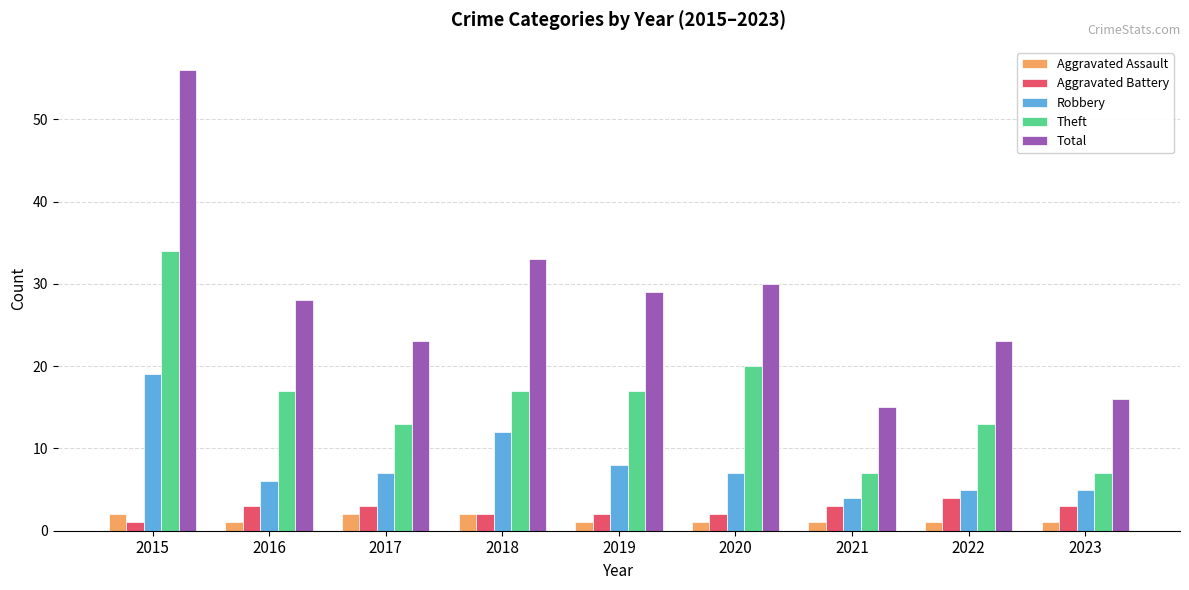

Between 2020 and 2023, which series saw the biggest shift?

Total